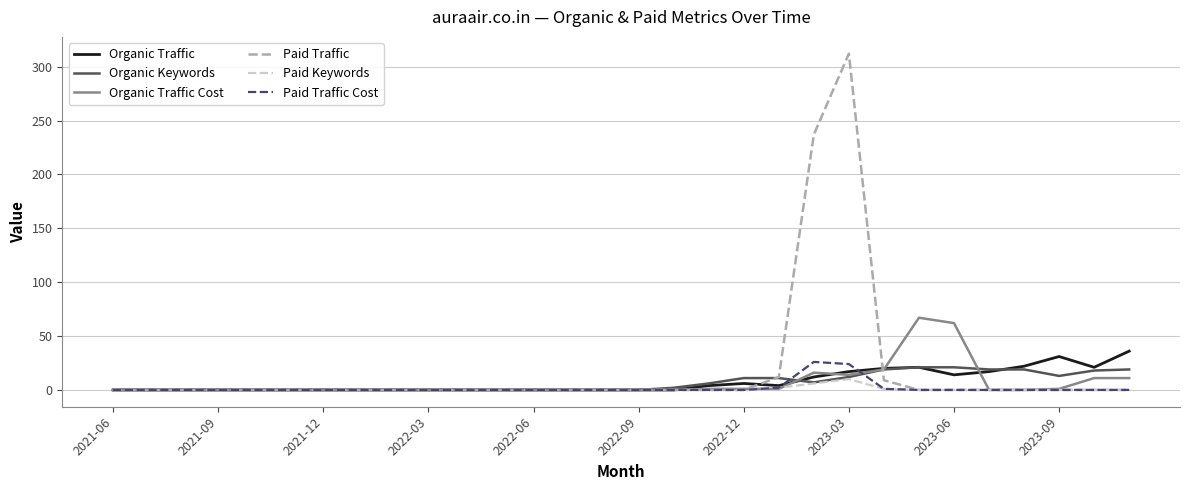

Is this an area chart (filled region under the line)?

No